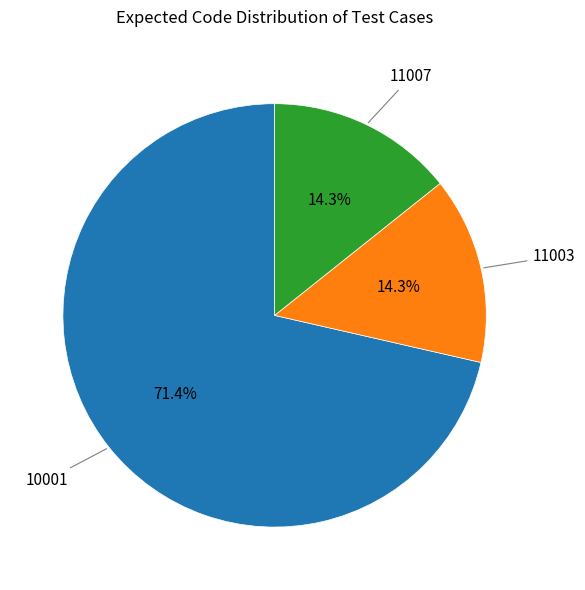

Is there any slice that represents more than half of the pie?

Yes